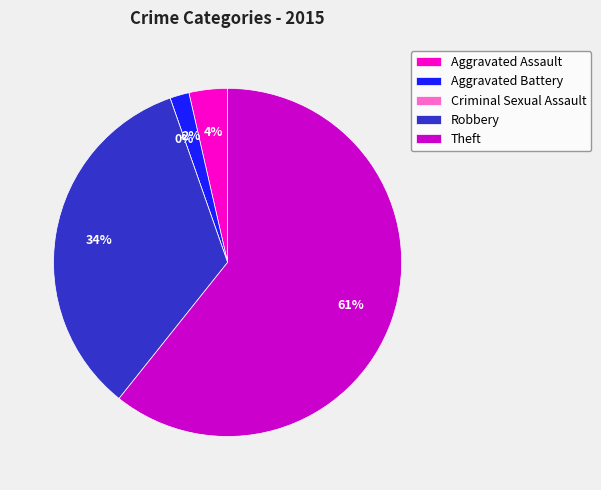

Count the number of slices in the pie.

5